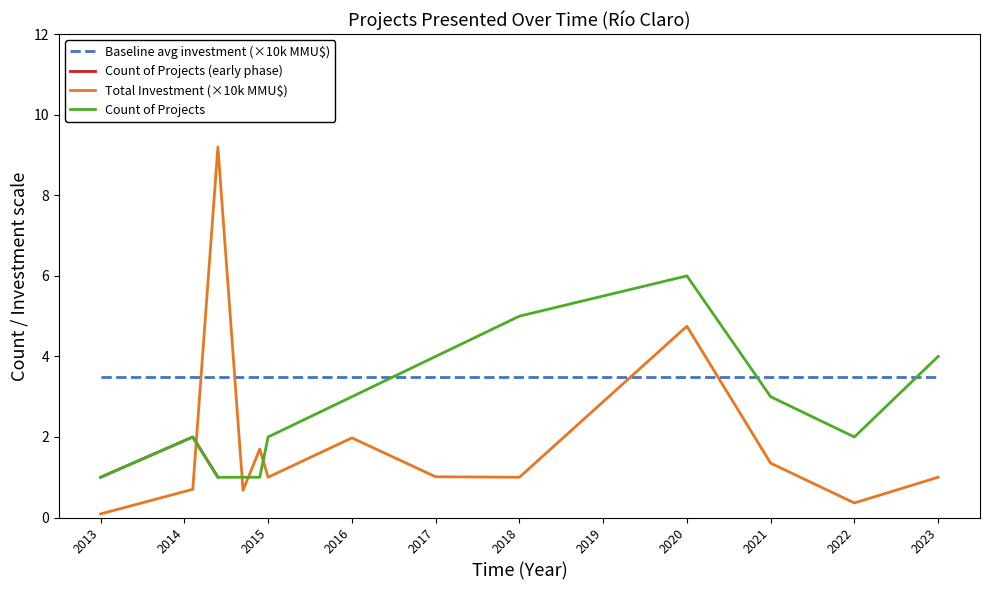

Which series has the largest range (max minus min)?

Total Investment (MMU$)